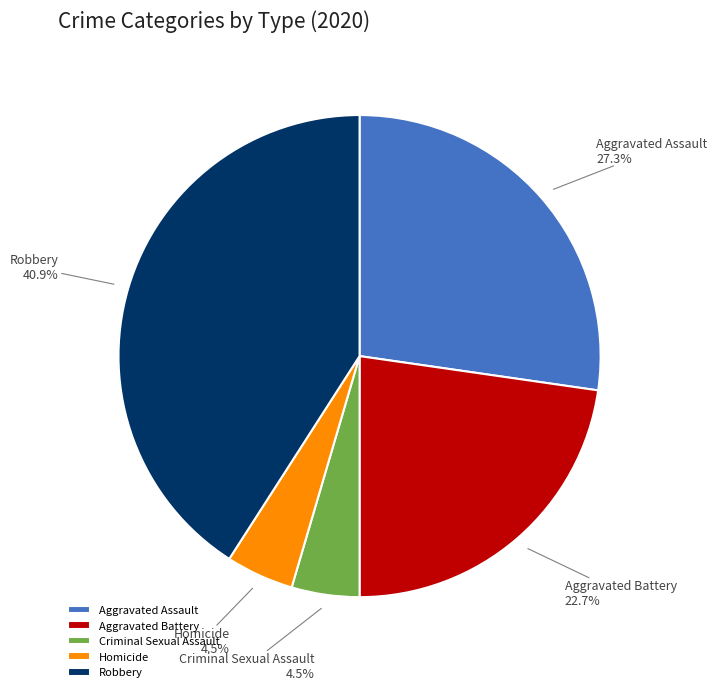

Which category has the biggest portion of the pie?

Robbery